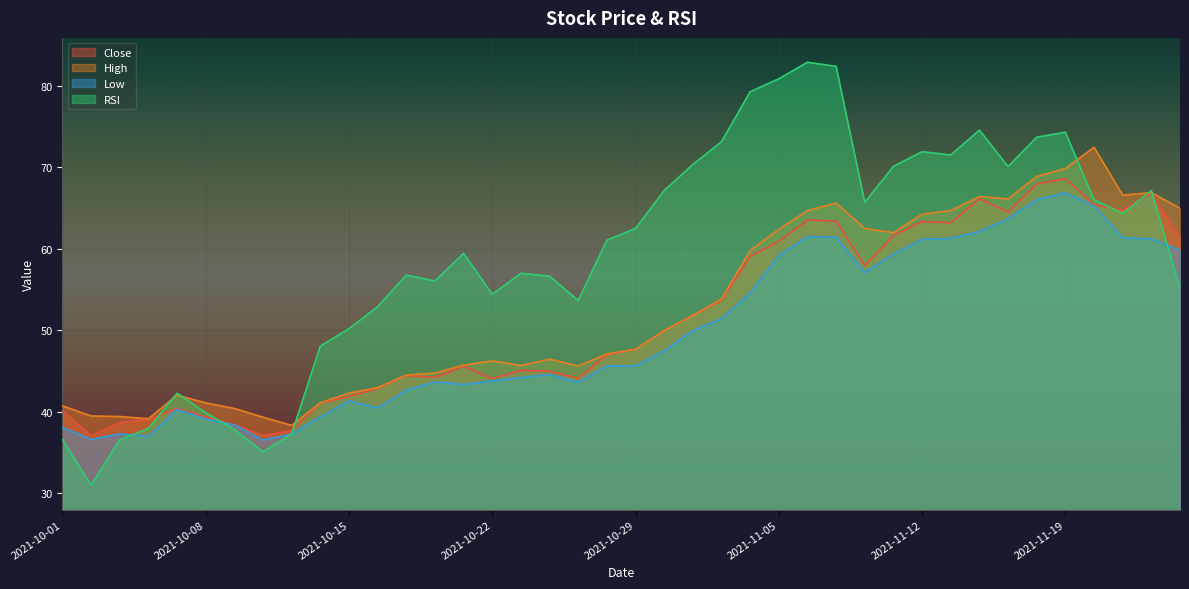

Between 2021-10-14 and 2021-10-29, which series saw the biggest shift?

RSI